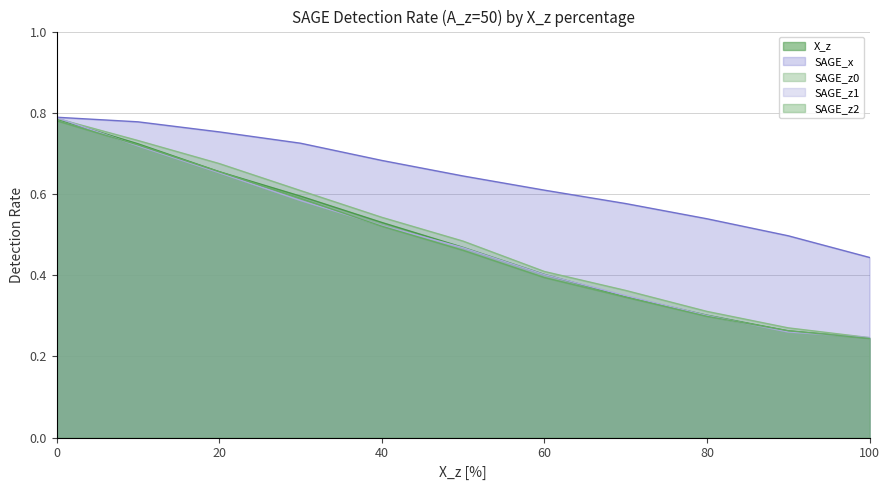

True or false: X_z has more than 0 points higher than both neighbors.

False